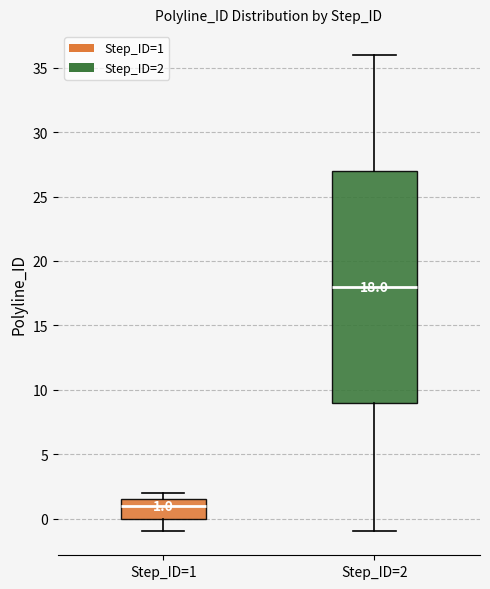

Which box is the tallest, from its lower edge to its upper edge?

Step_ID=2